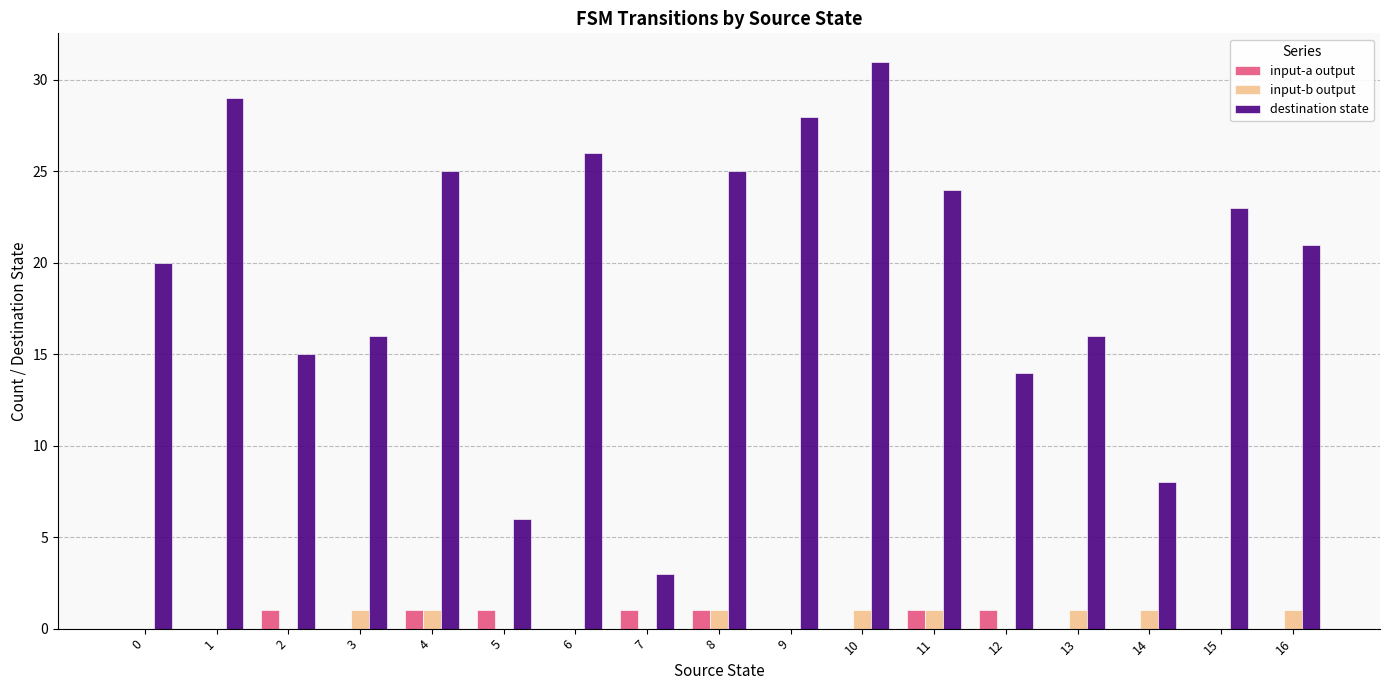

Count the number of data series in this chart.

3